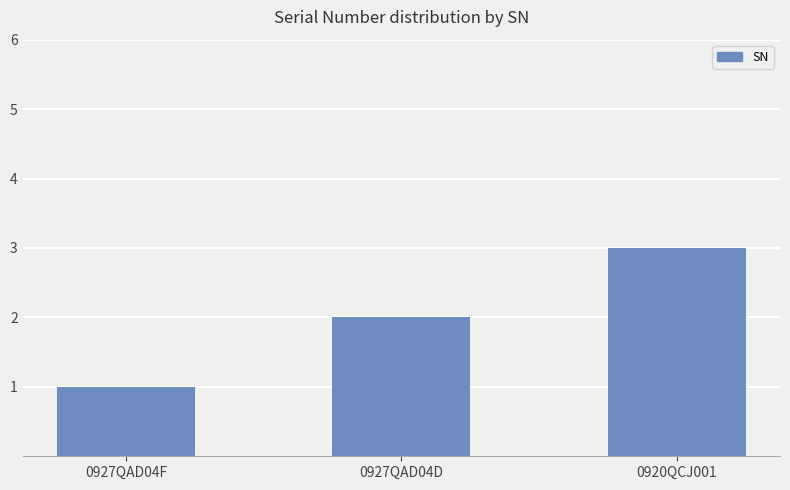

What is the average value?

2